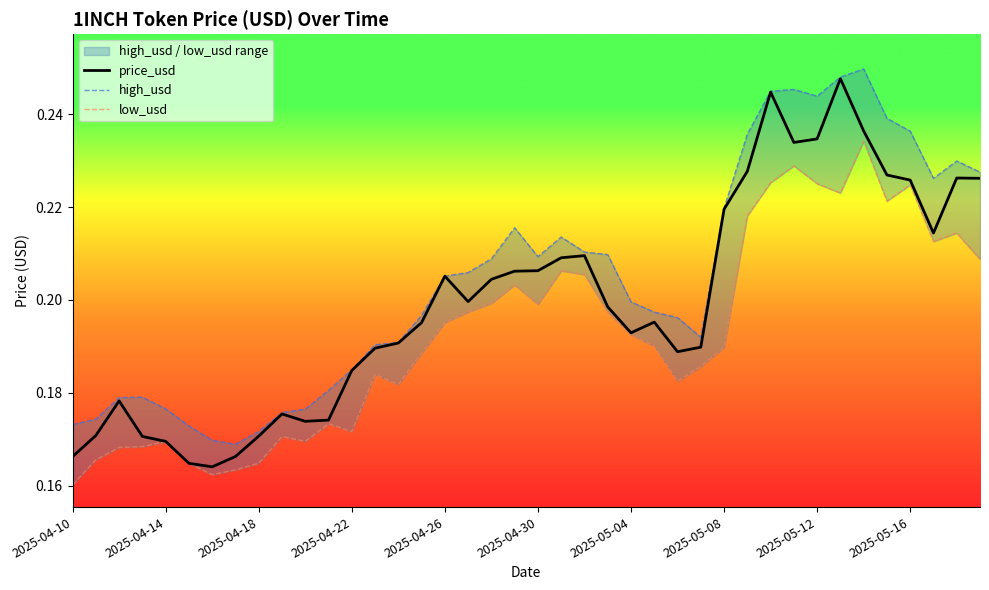

True or false: high_usd has a value of 0.2 at 23.

True